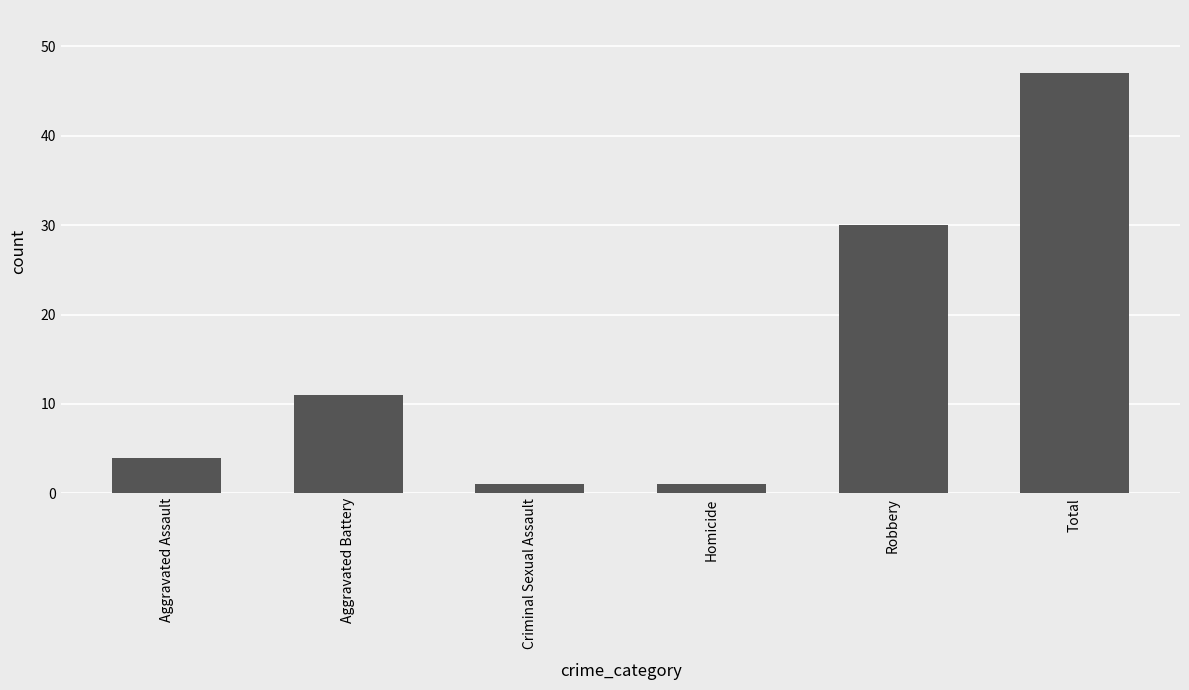

The chart shows a value of 4 at Aggravated Assault. True or false?

True